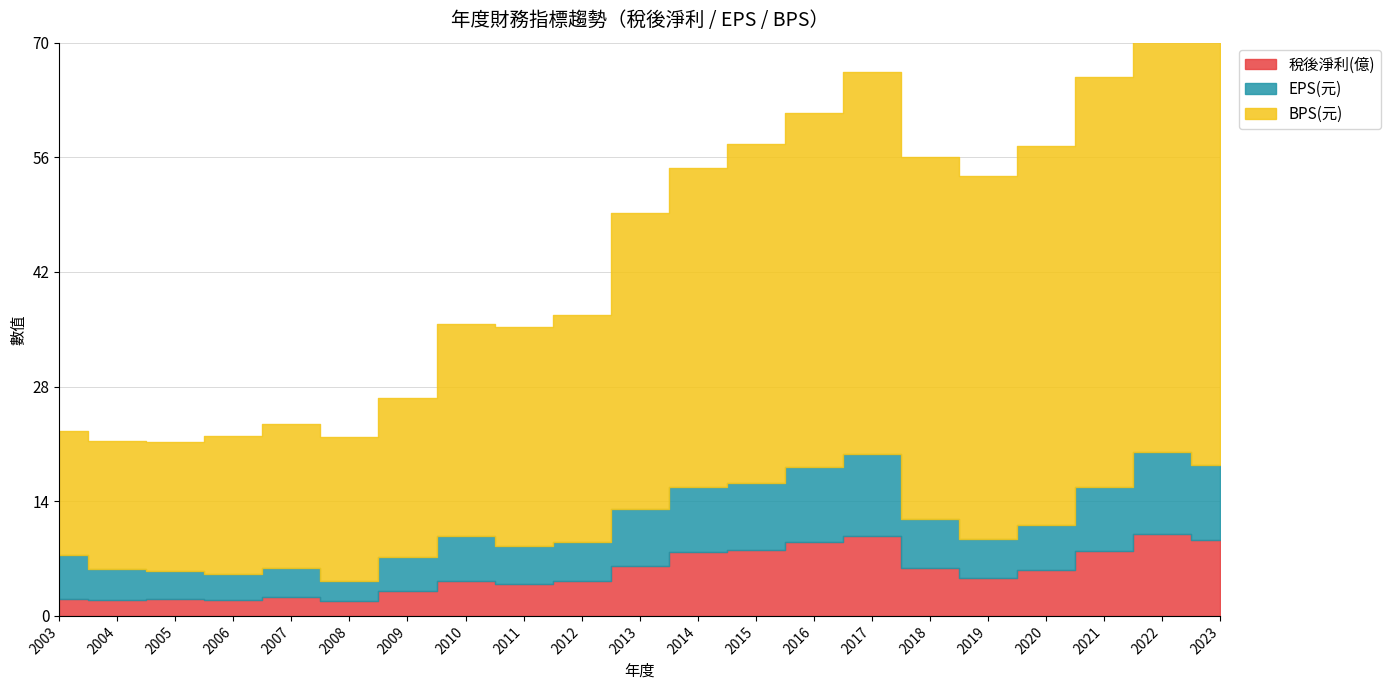

Does the chart display data point markers on the line(s)?

No